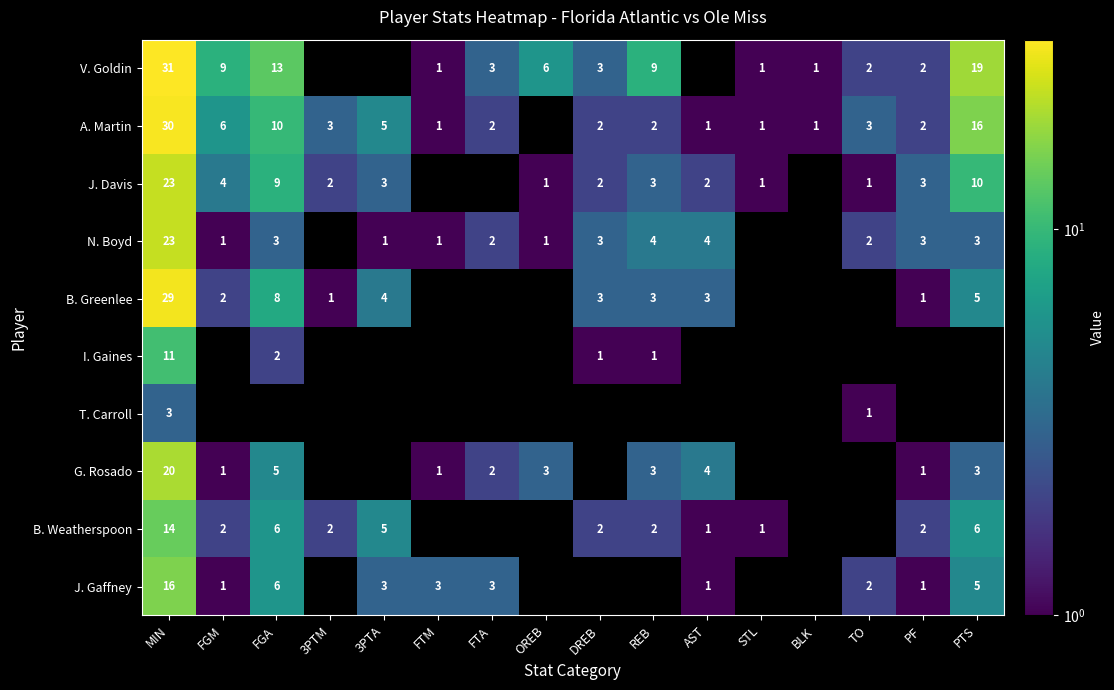

What is the spread (max minus min) of values at PTS?

16.0